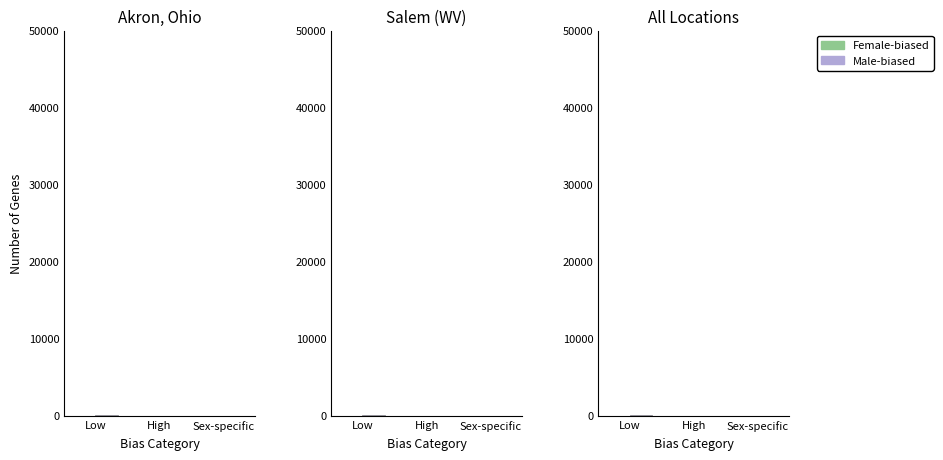

How many values in Female-biased are above zero?

2